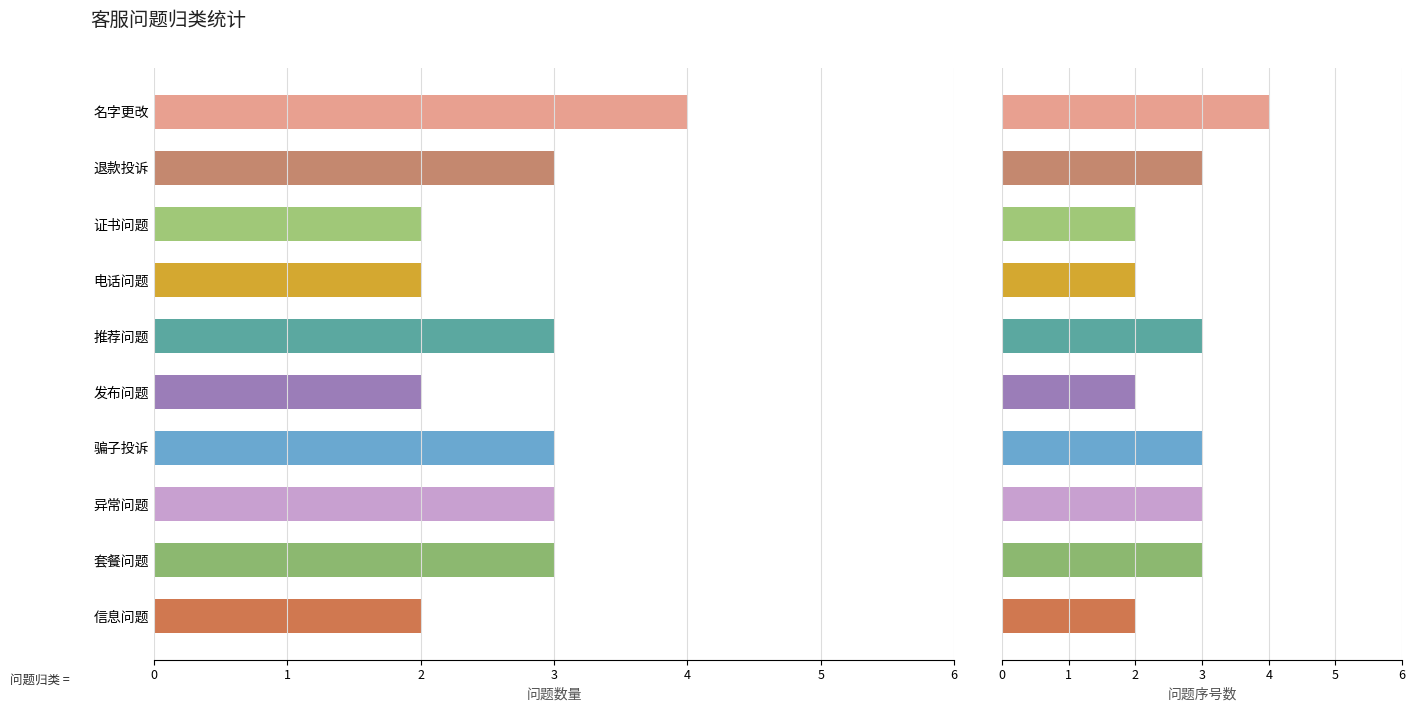

Is it true that 问题序号数 equals 3 at 骗子投诉?

True